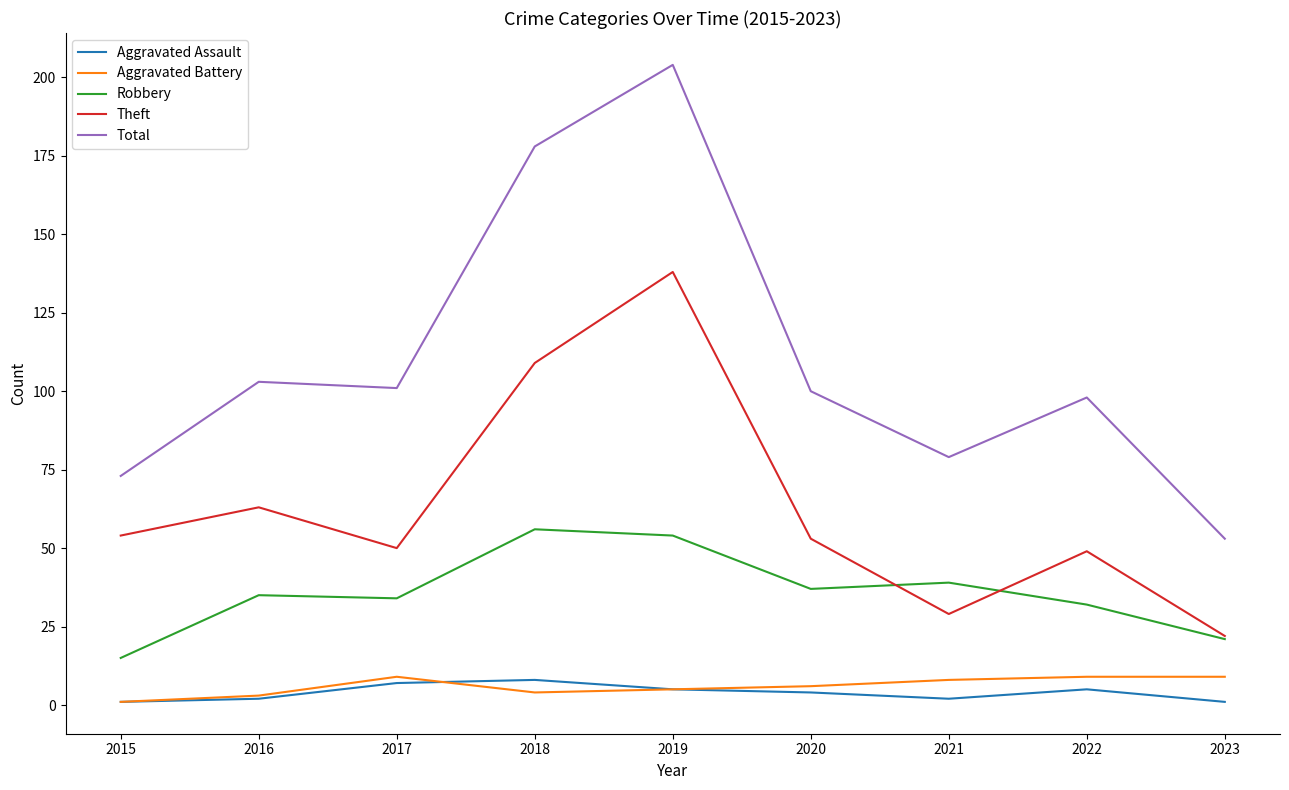

The value of Total at 2022 is 98. True or false?

True